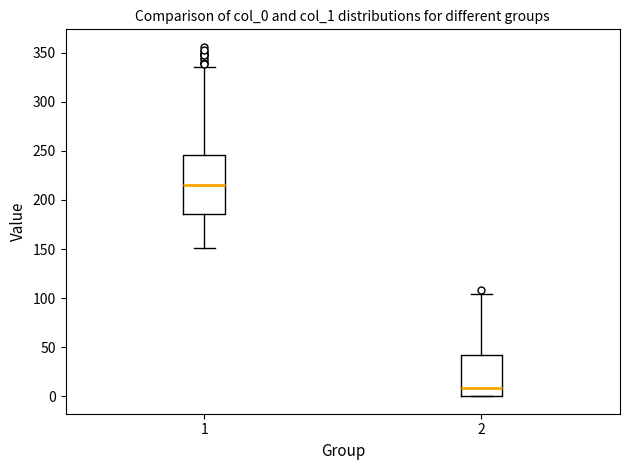

Which box's median line is the lowest?

2